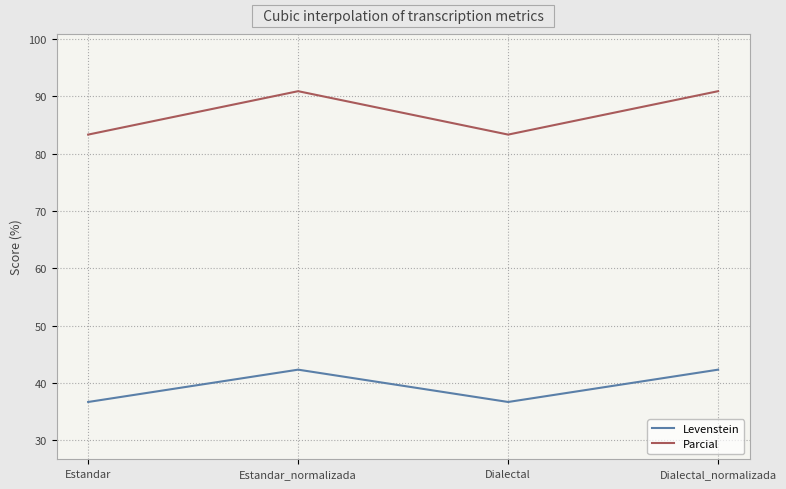

What is the difference between the maximum and minimum values in the Levenstein series?

5.6